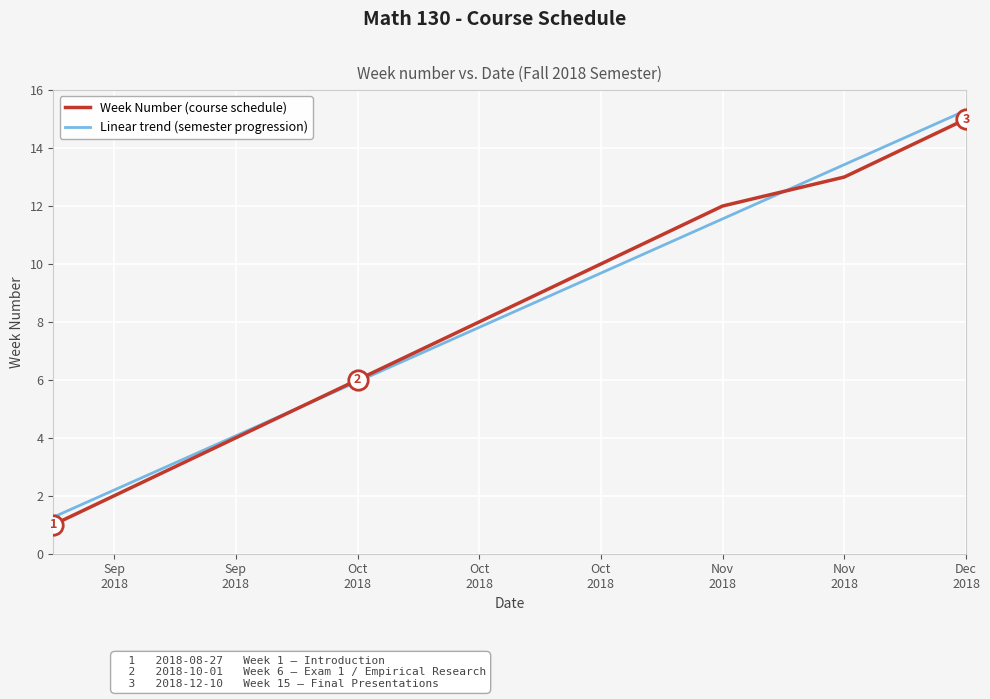

What is the greatest value displayed?

15.3